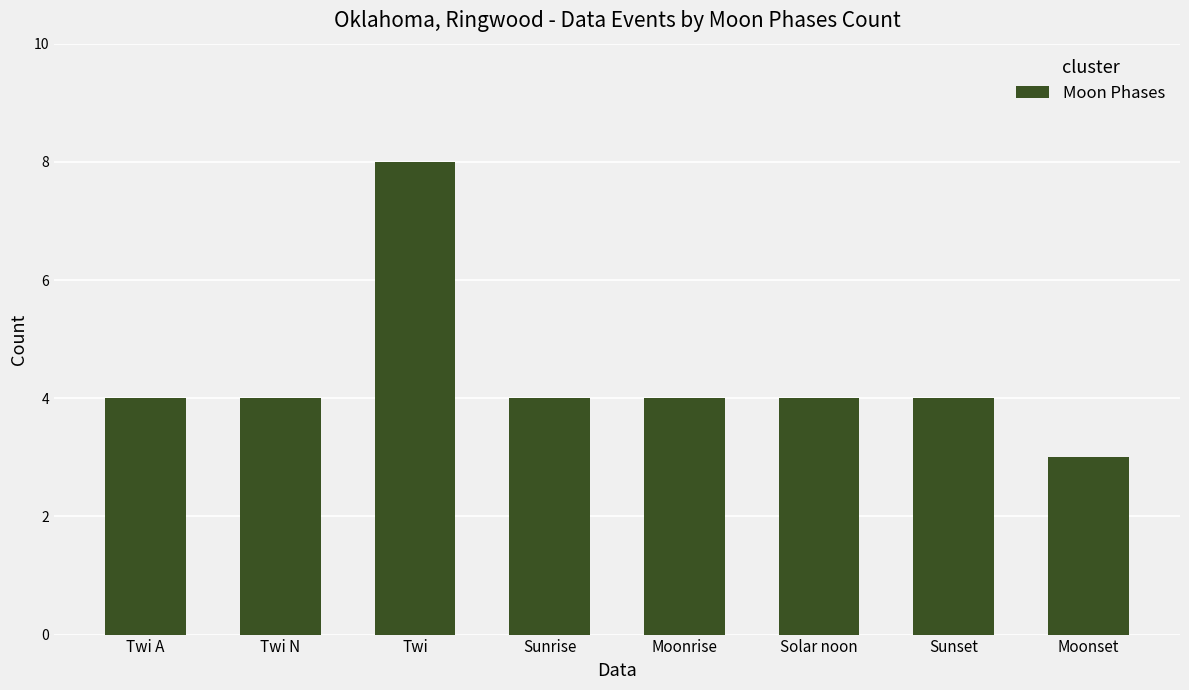

What is the average value?

4